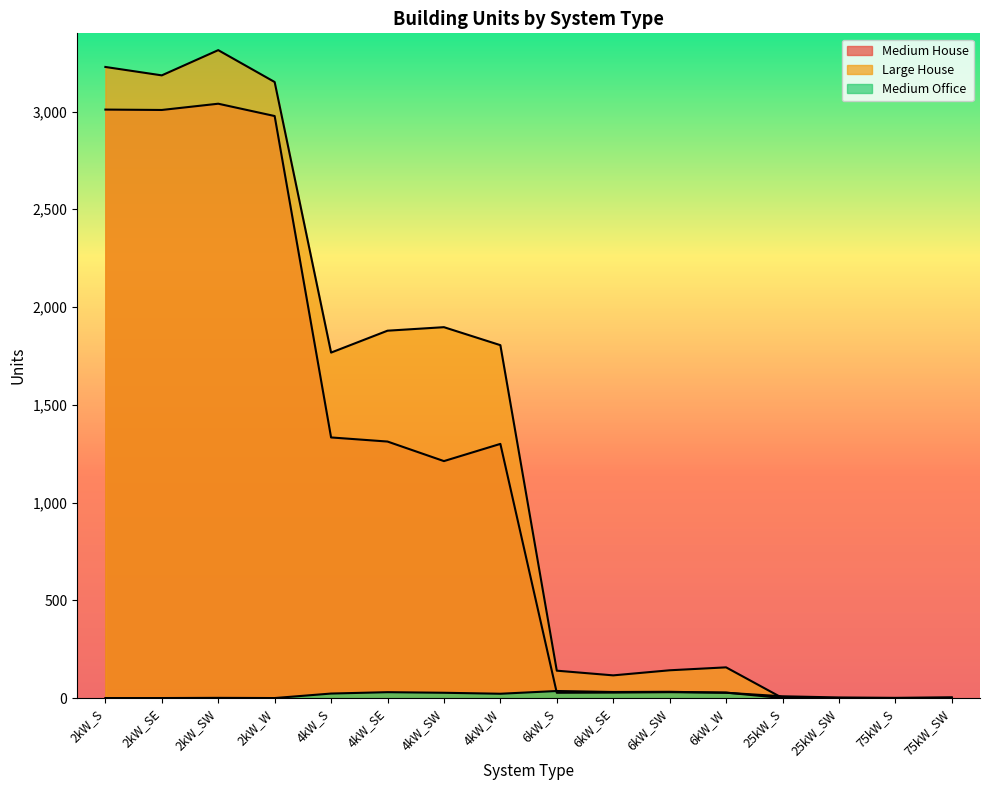

The value of Large House at 4kW_SE is 482. True or false?

False